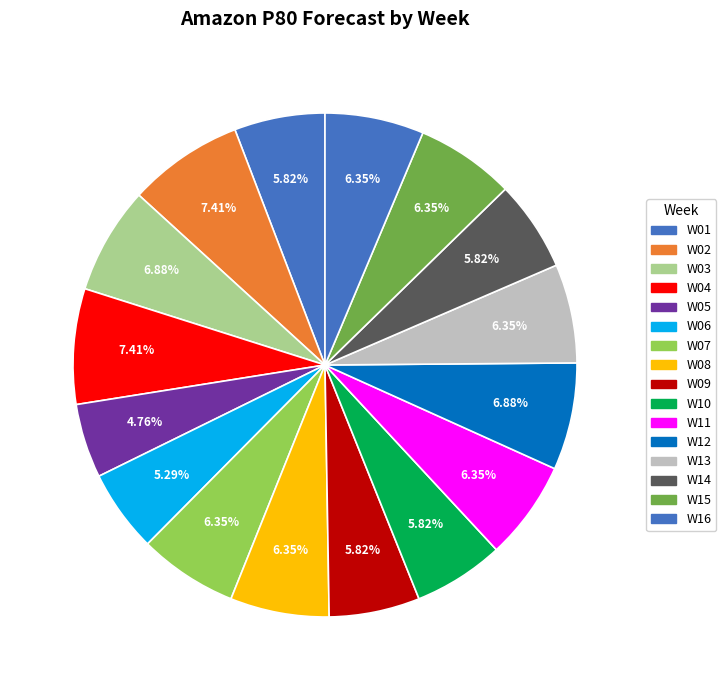

To the nearest percent, what is the difference between the W13 and W14 slice percentages?

1%